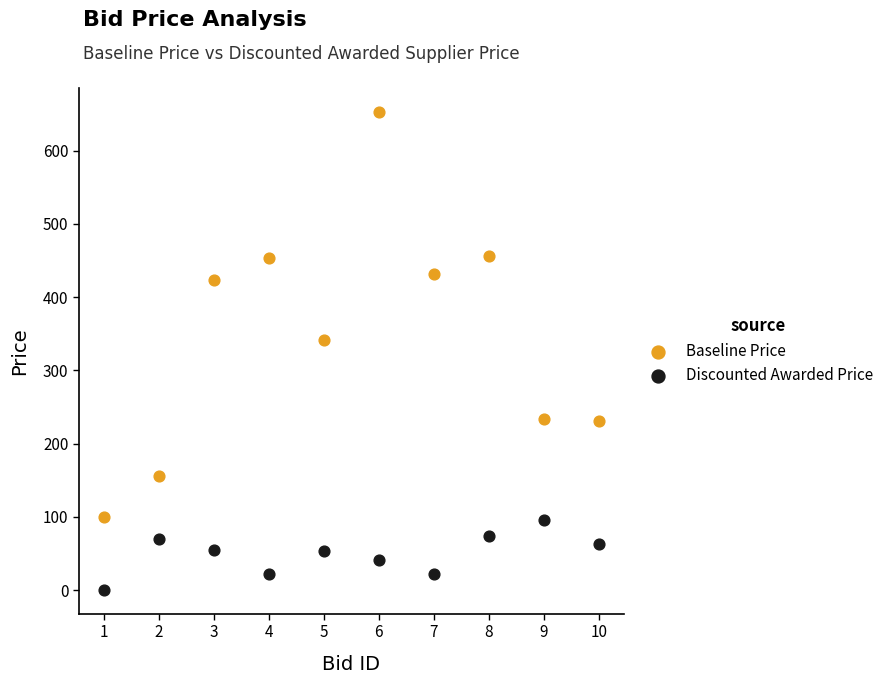

Which series has the widest spread of Y values?

Baseline Price